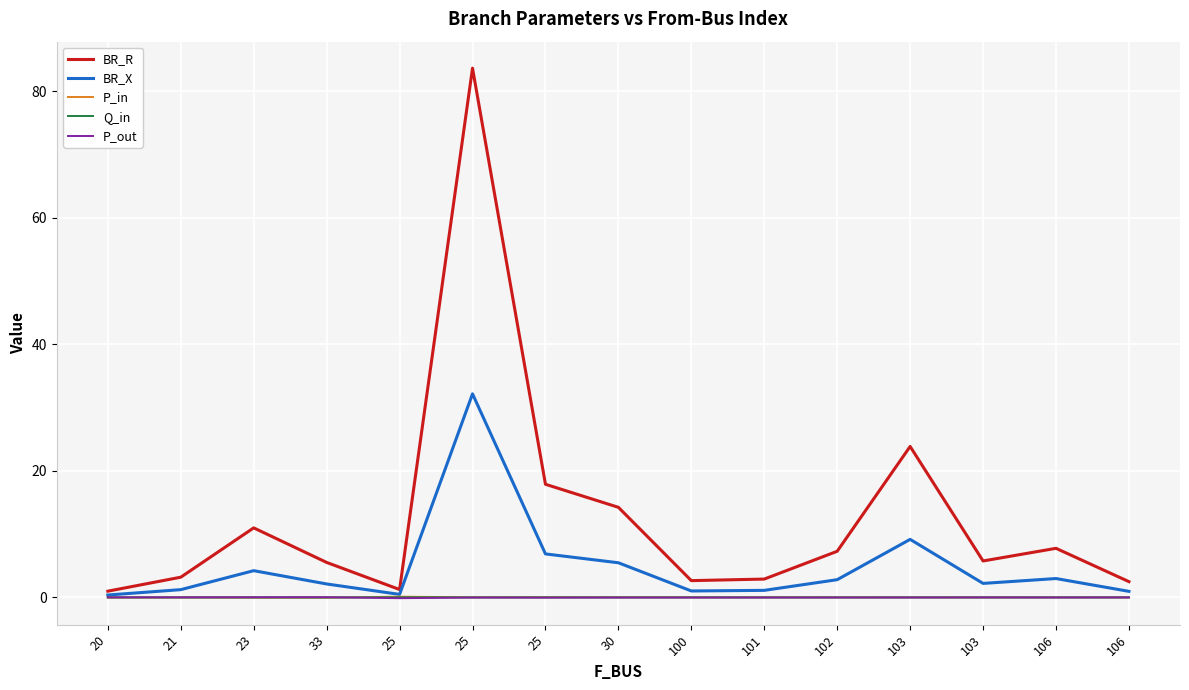

Count the number of categories in the chart.

15